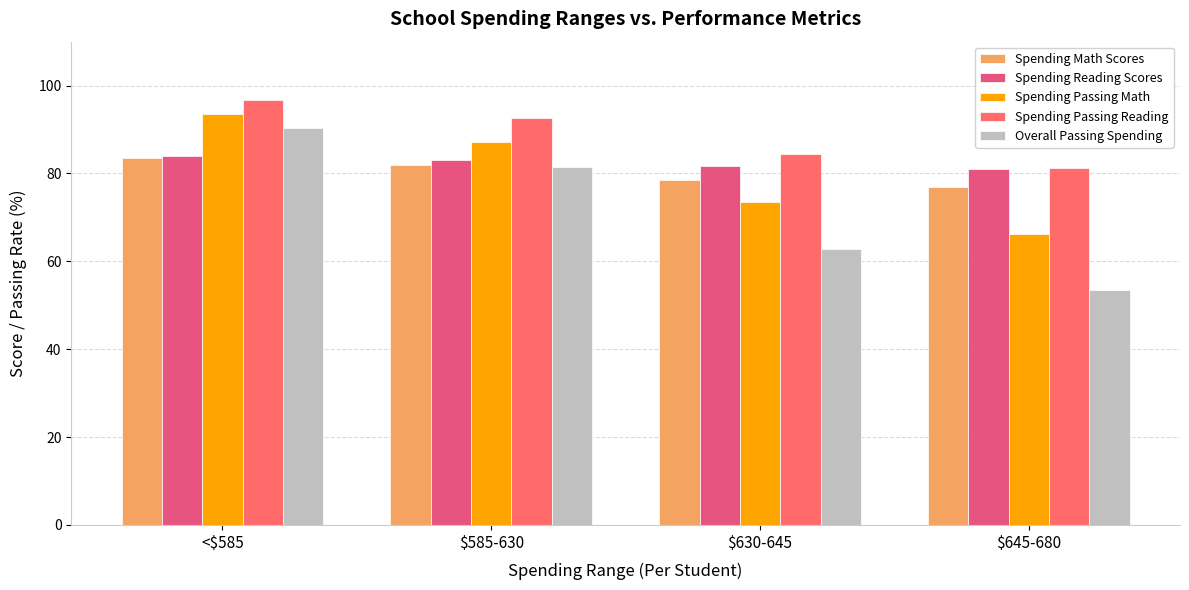

How many data points in Spending Passing Math are above 87?

2